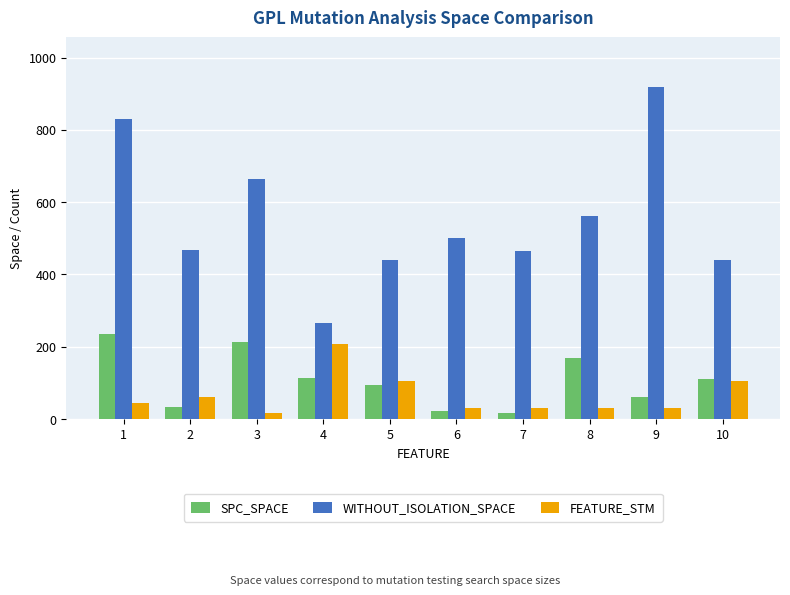

What is the value of the WITHOUT_ISOLATION_SPACE bar at the 1st from the left?

830